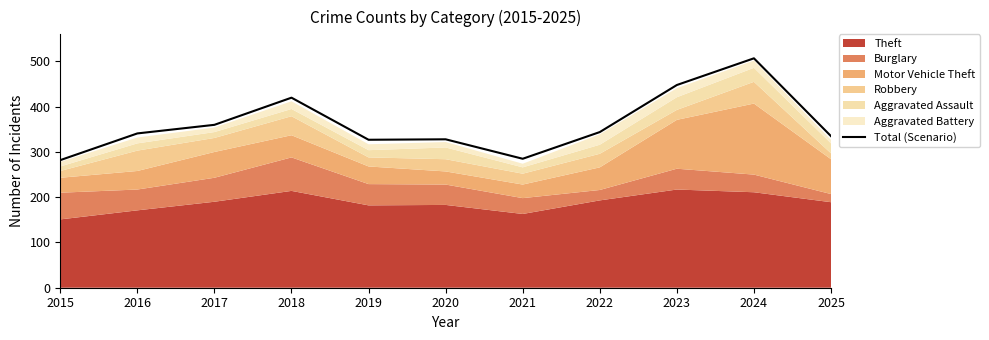

At which category does the data reach its first local peak?

2018